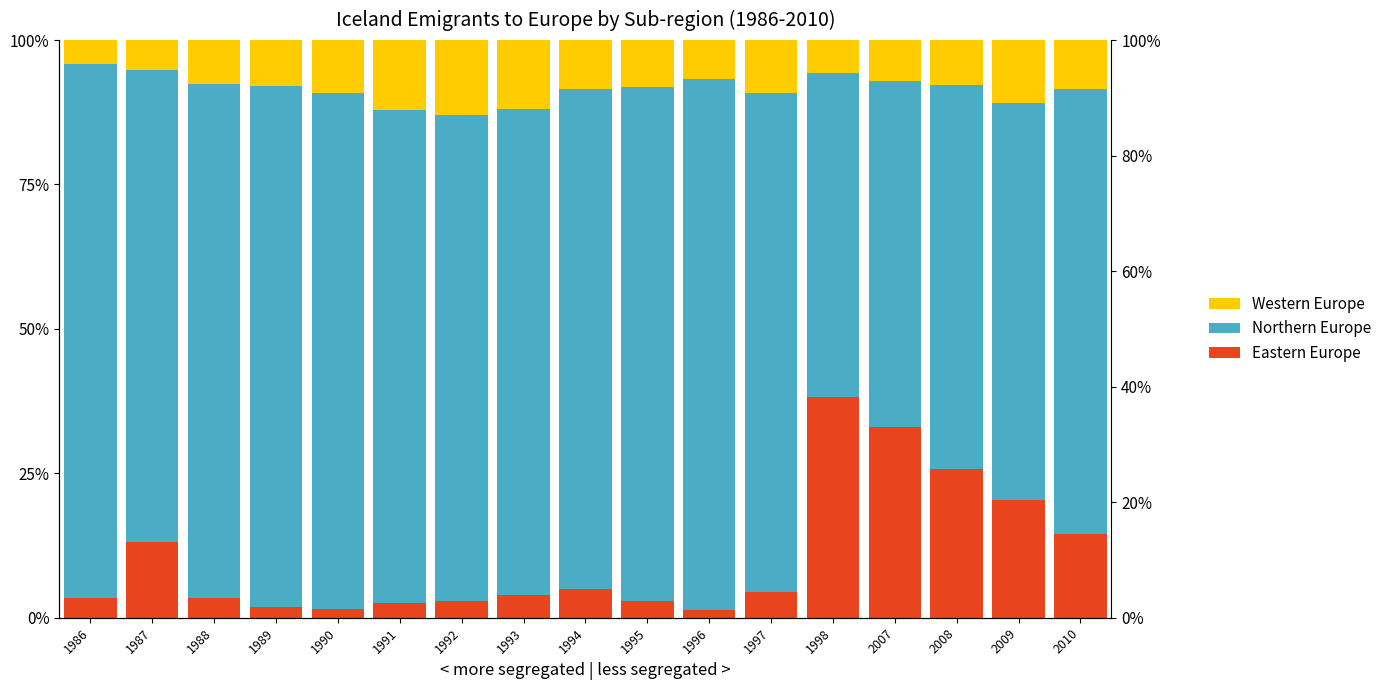

Between 1986 and 1991, which is larger?

1986